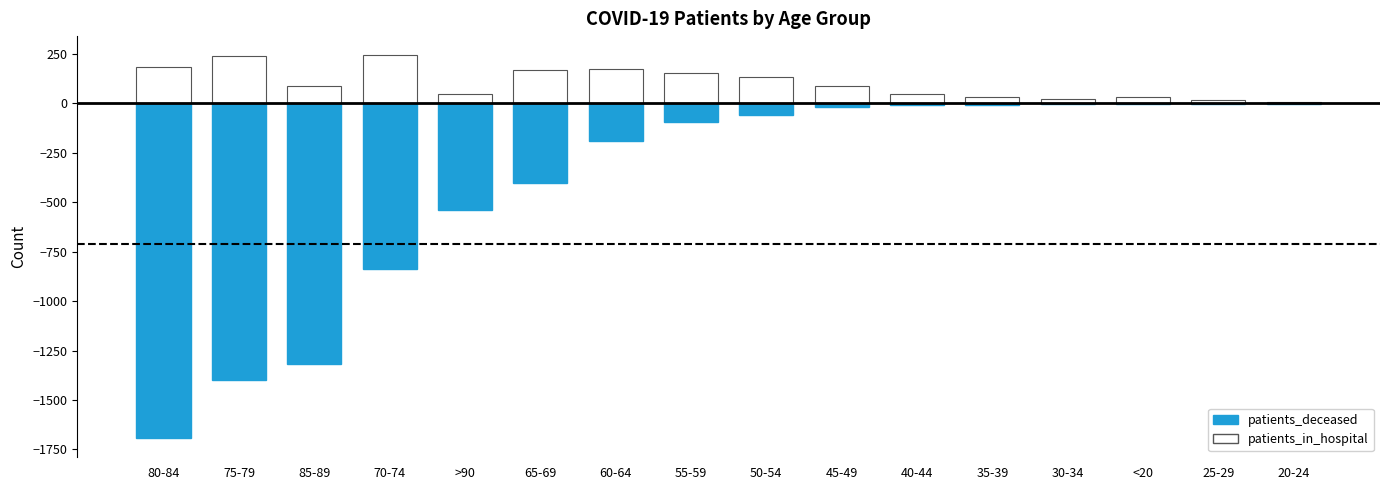

What is the value of the patients_in_hospital bar at the 2nd from the left?

239